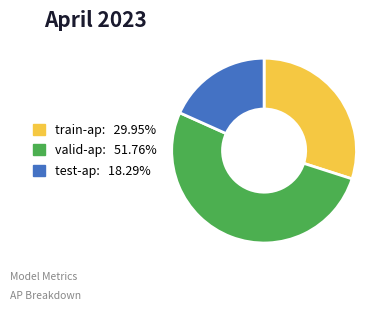

How many segments does this pie chart have?

3